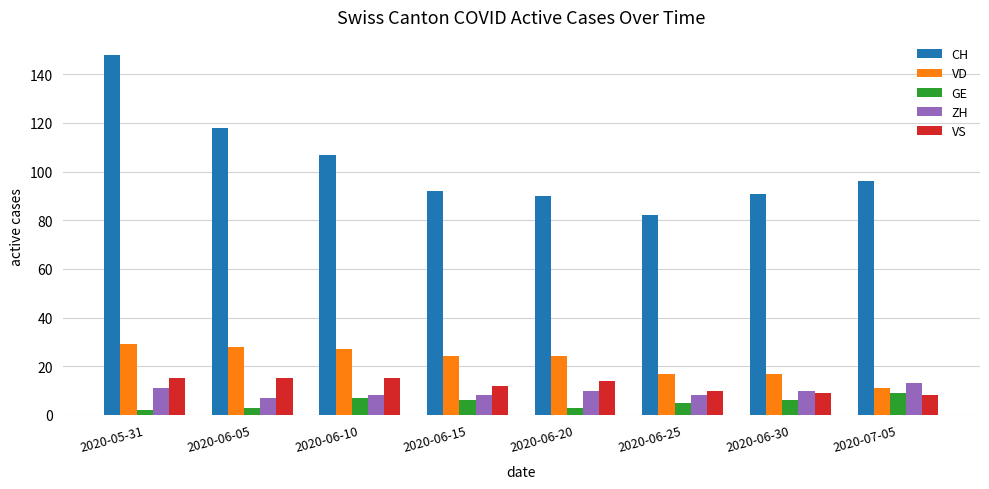

What is the label of the 4th bar from the left?

2020-06-15